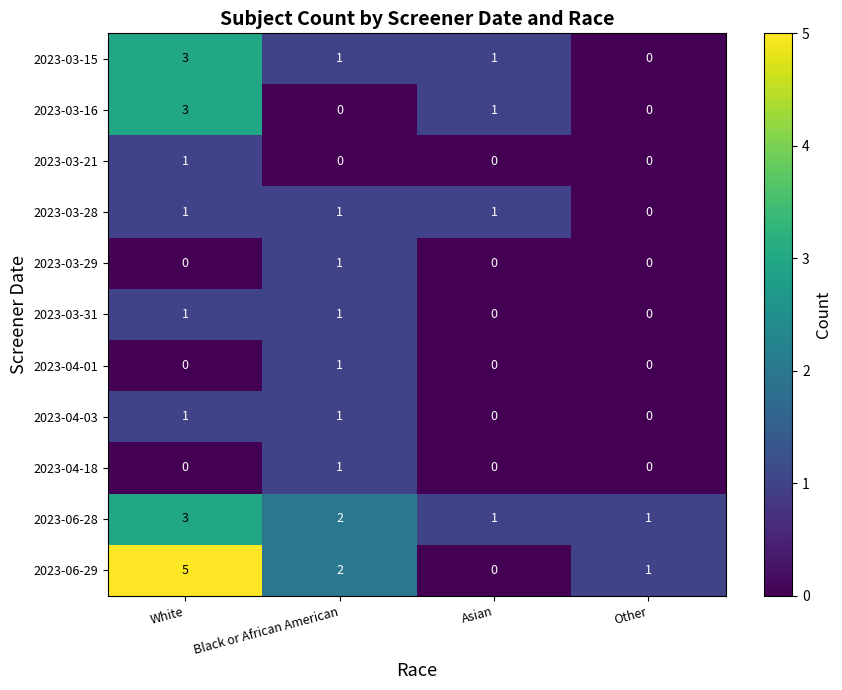

The 2023-06-29 series shows 0 at Asian. True or false?

True